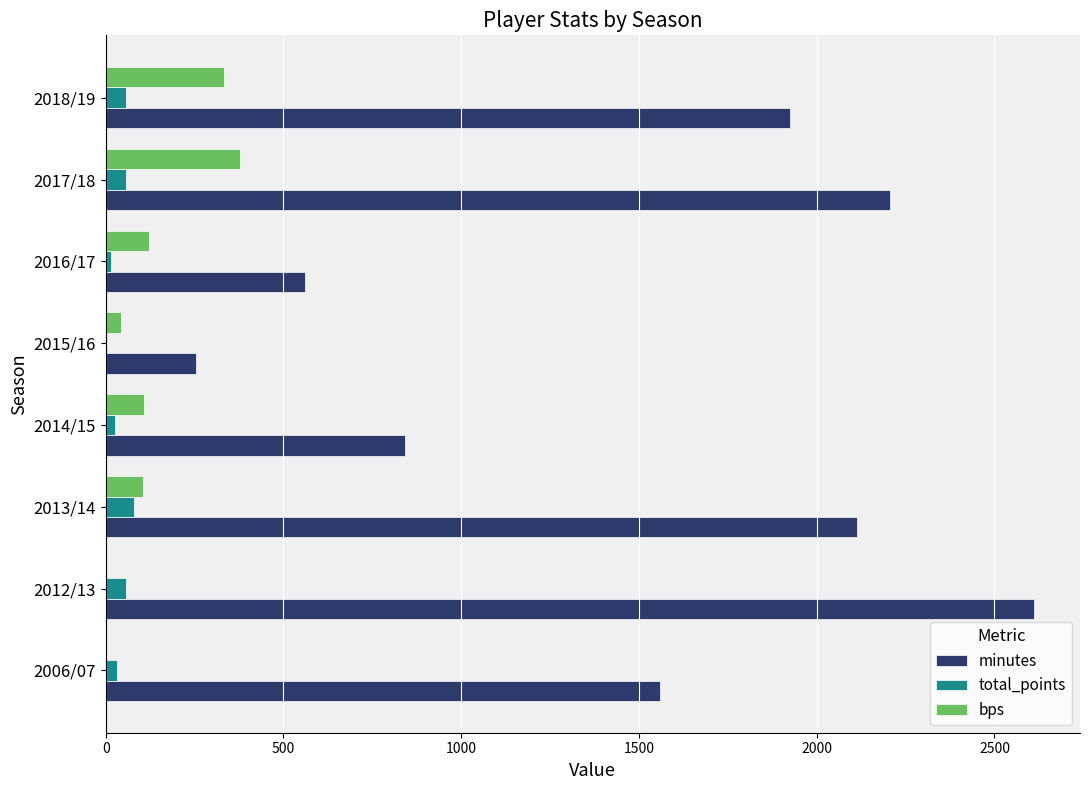

Which series changed the most between 2006/07 and 2013/14?

minutes